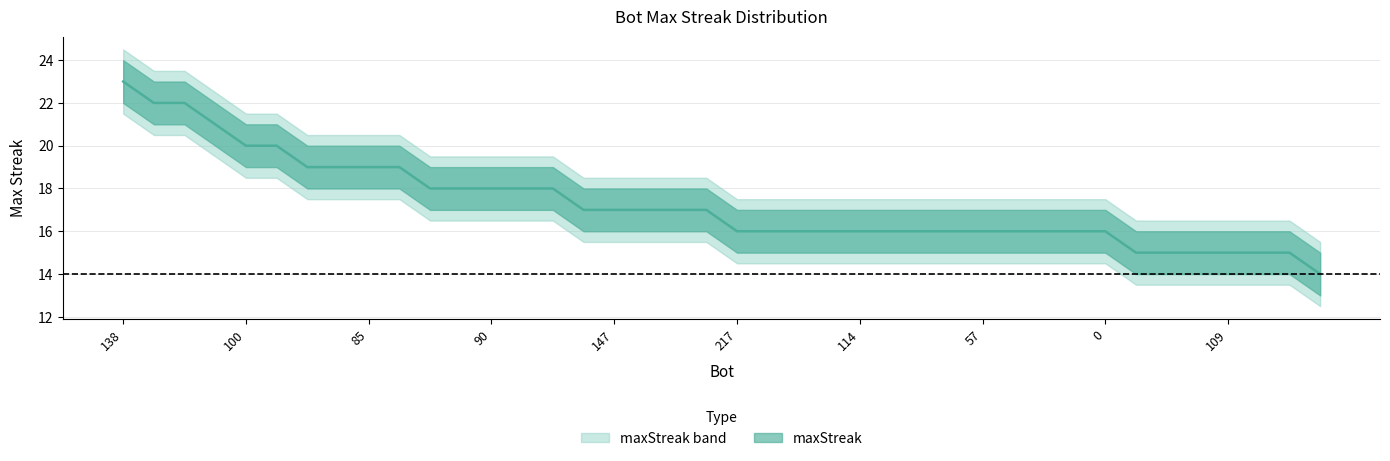

How many lines are shown in the chart?

1